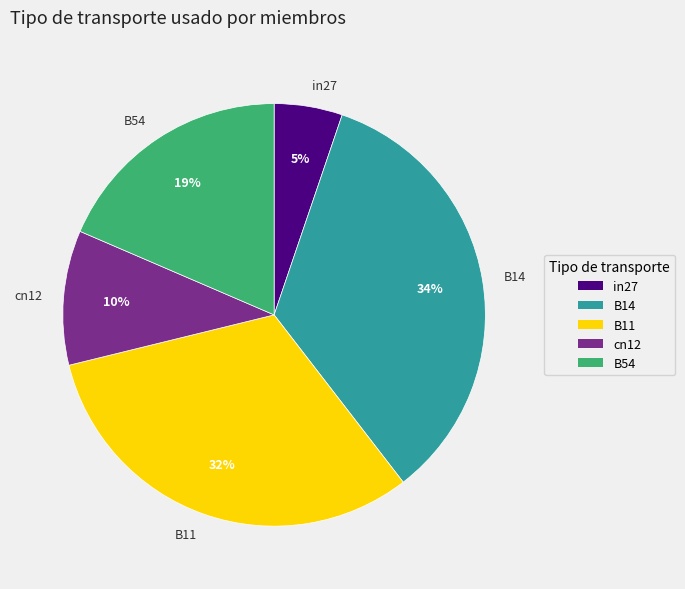

To the nearest percent, what portion does cn12 represent?

10%